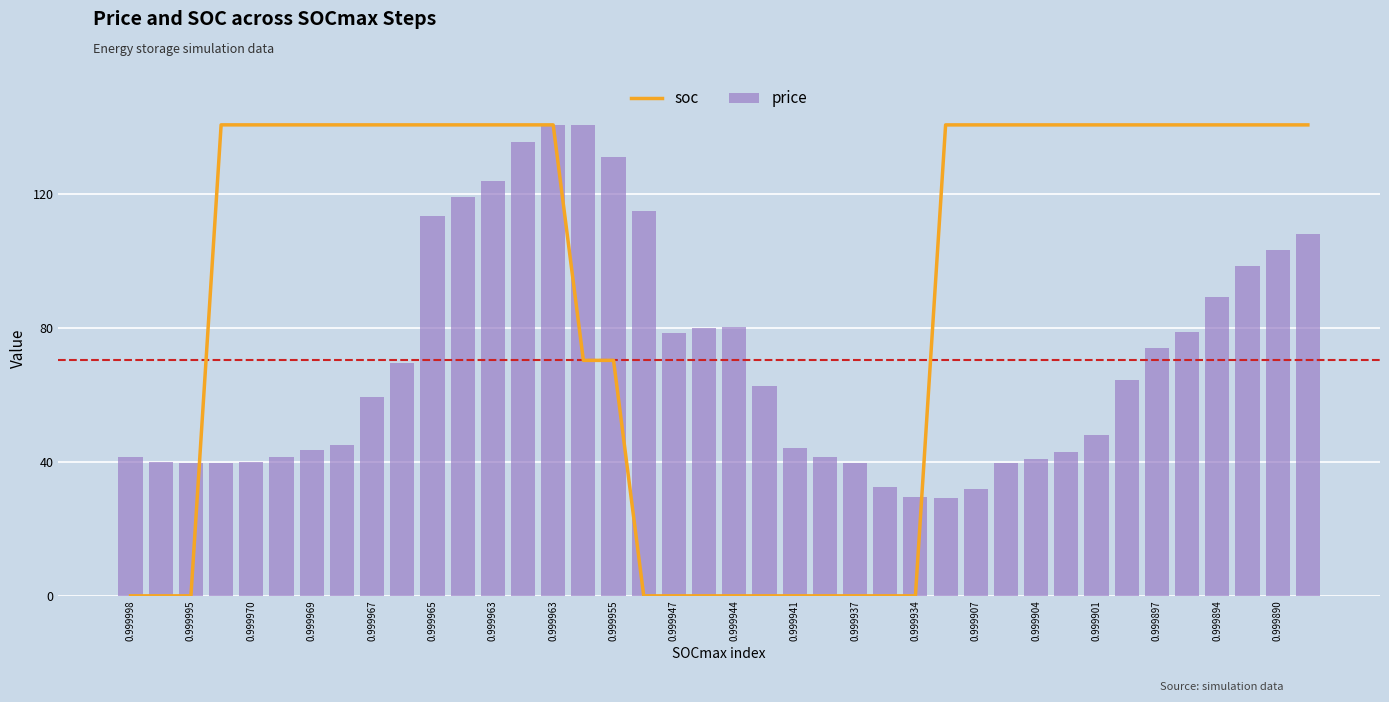

Rank the series by their average value, from lowest to highest.

price, soc